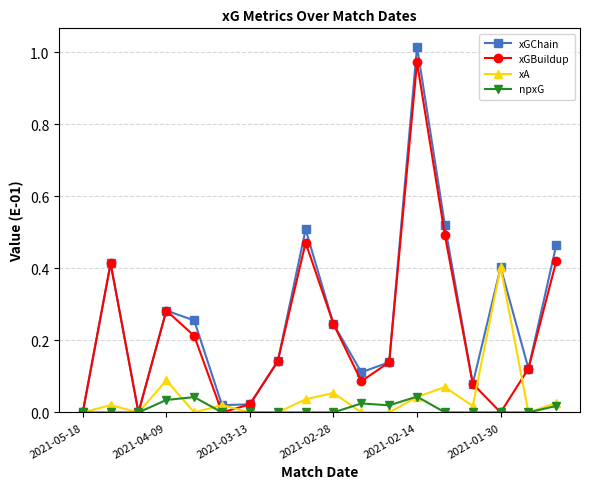

Rank the series by their maximum value, from lowest to highest.

npxG, xA, xGBuildup, xGChain